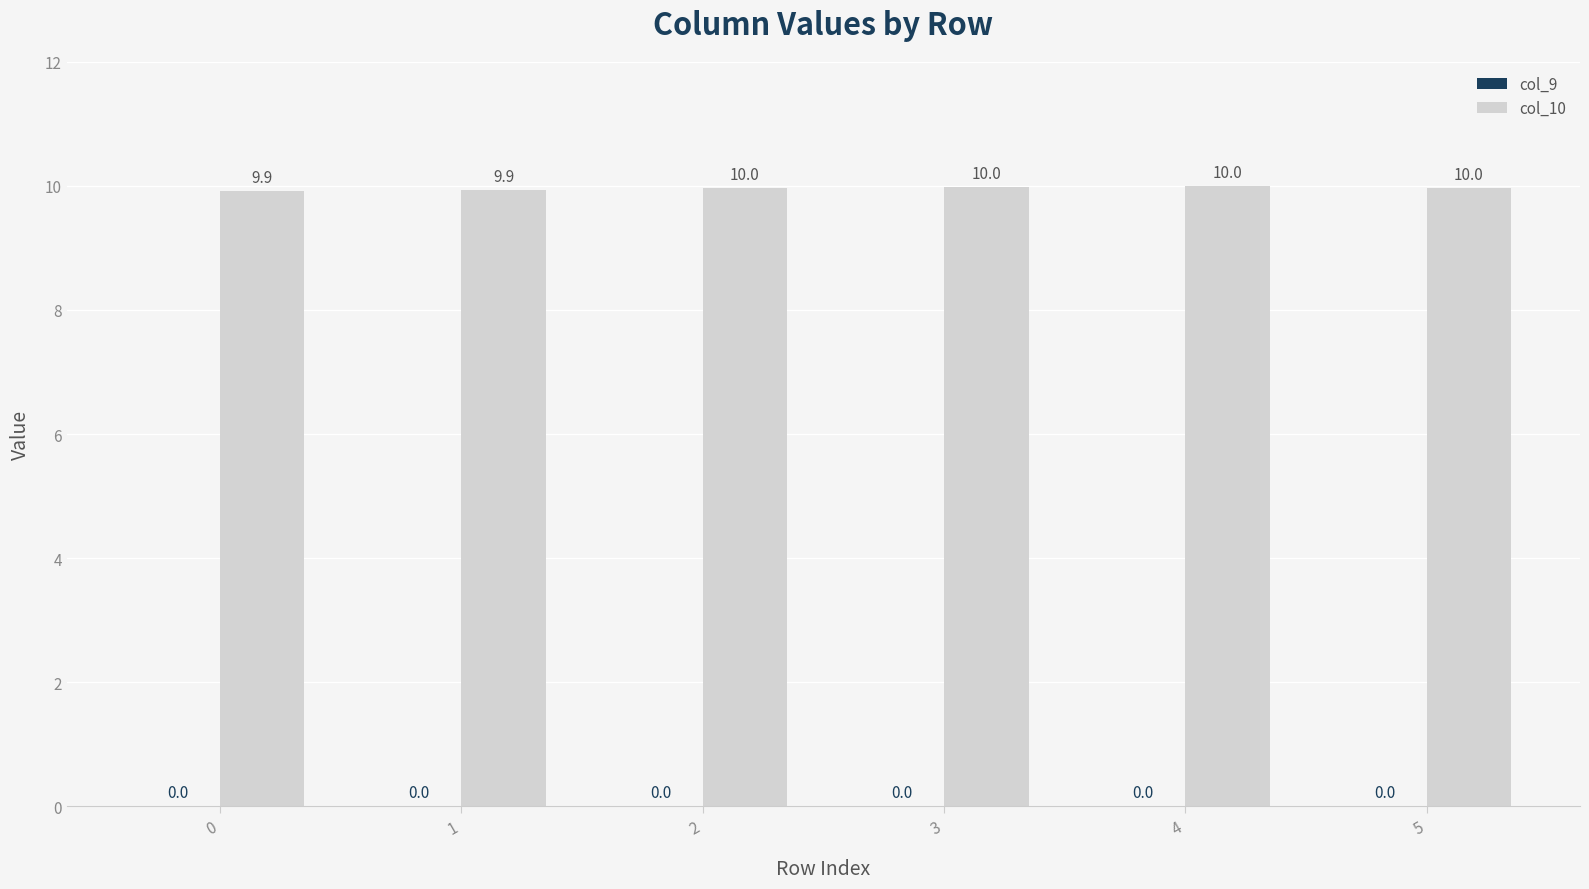

Which series has the largest range (max minus min)?

col_10